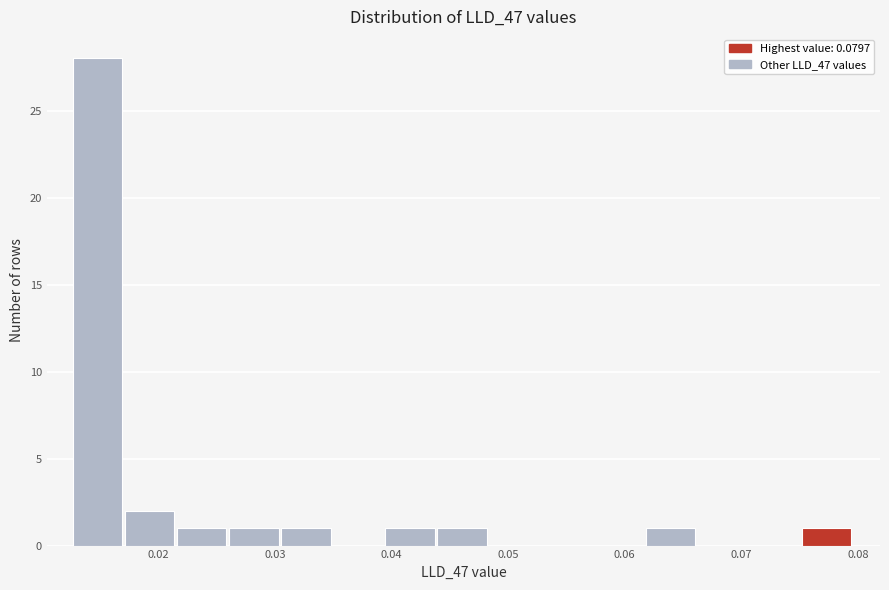

Which range on the x-axis has the tallest bar?

0.013 to 0.017